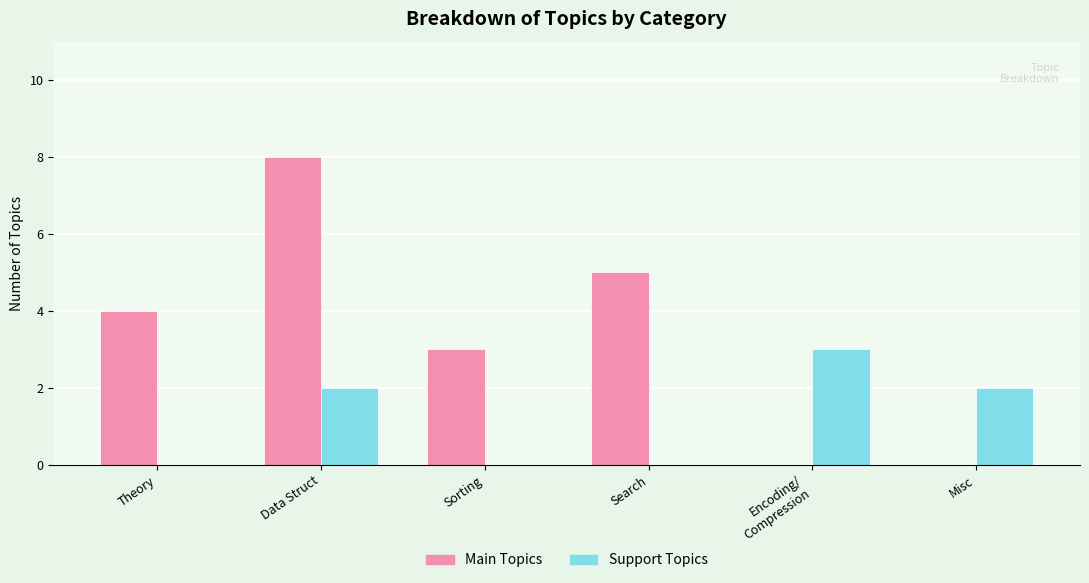

Reading right to left, what are all the values shown in this chart?

Main Topics: 0	0	5	3	8	4
Support Topics: 2	3	0	0	2	0